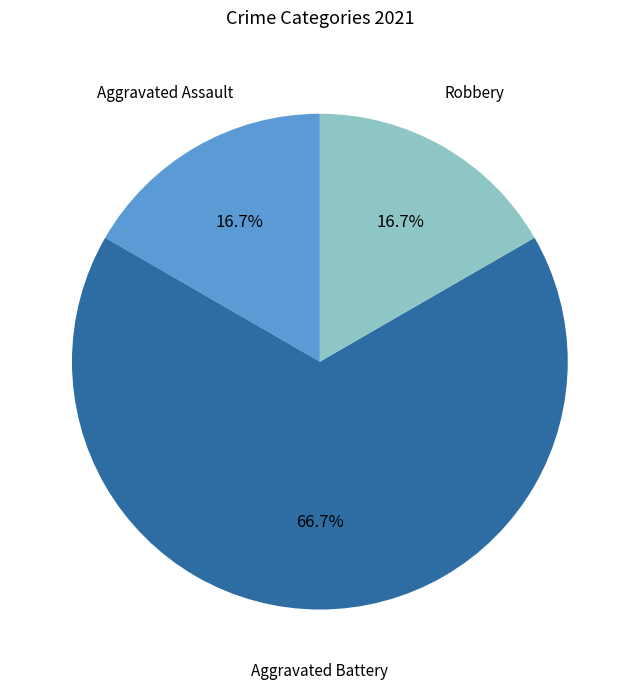

Does any single category account for the majority?

Yes